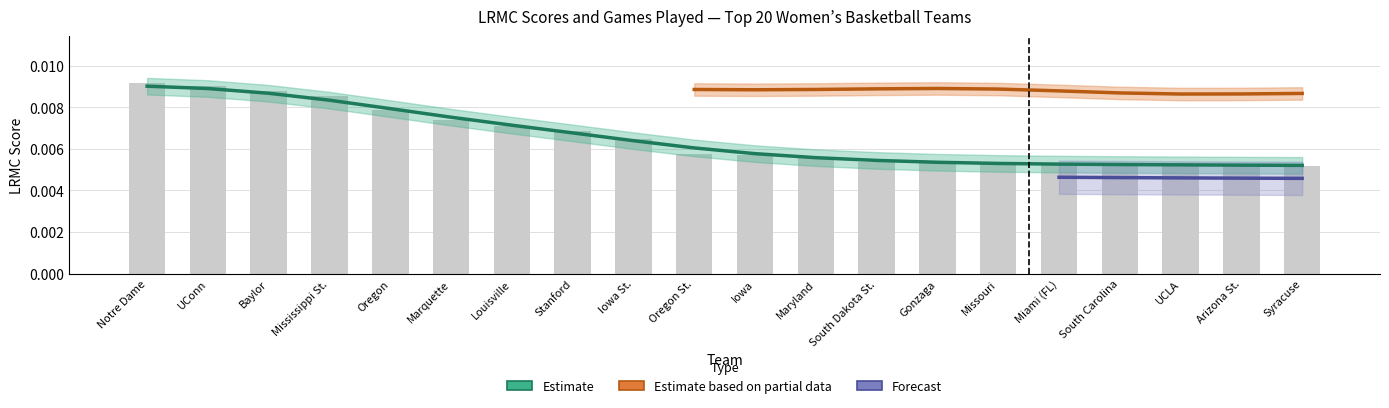

Count the values in the range 0 to 1.

20